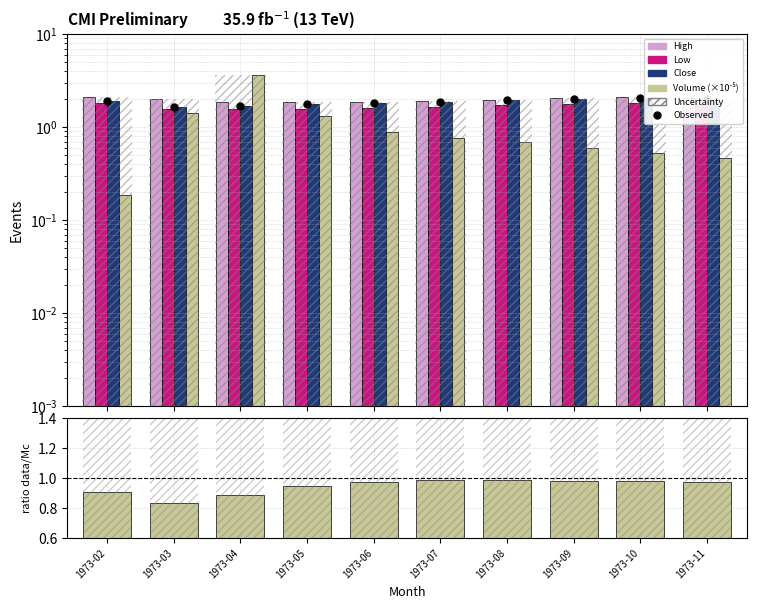

Which series has the widest spread of values?

Volume (×10⁻⁵)